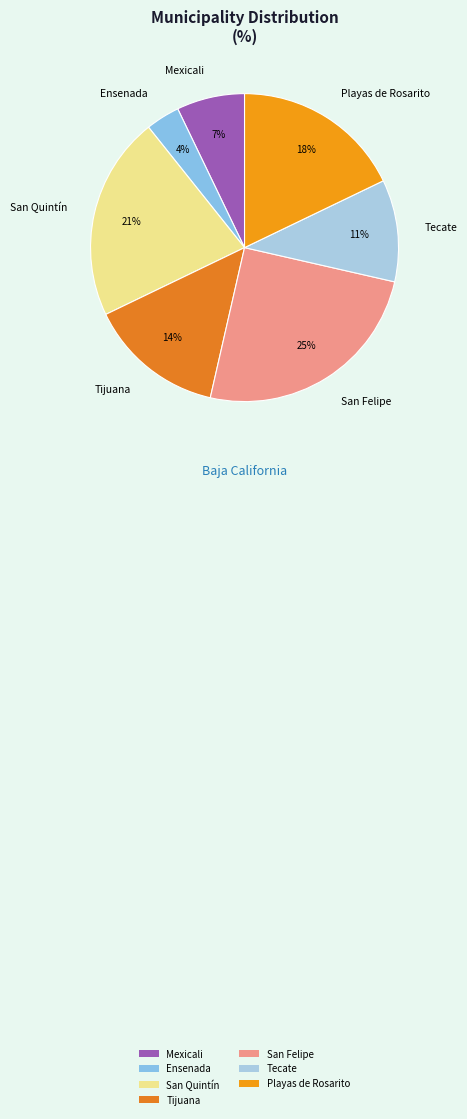

Combined, do Mexicali and San Quintín account for over 50%?

No